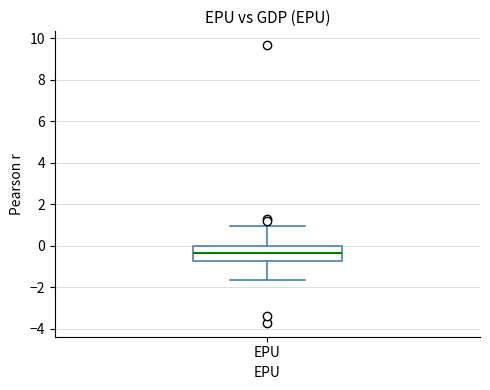

Where does the median line of the box for EPU sit on the y-axis? The values are not printed on the chart, so give them approximately, as read against the axis.

-0.4